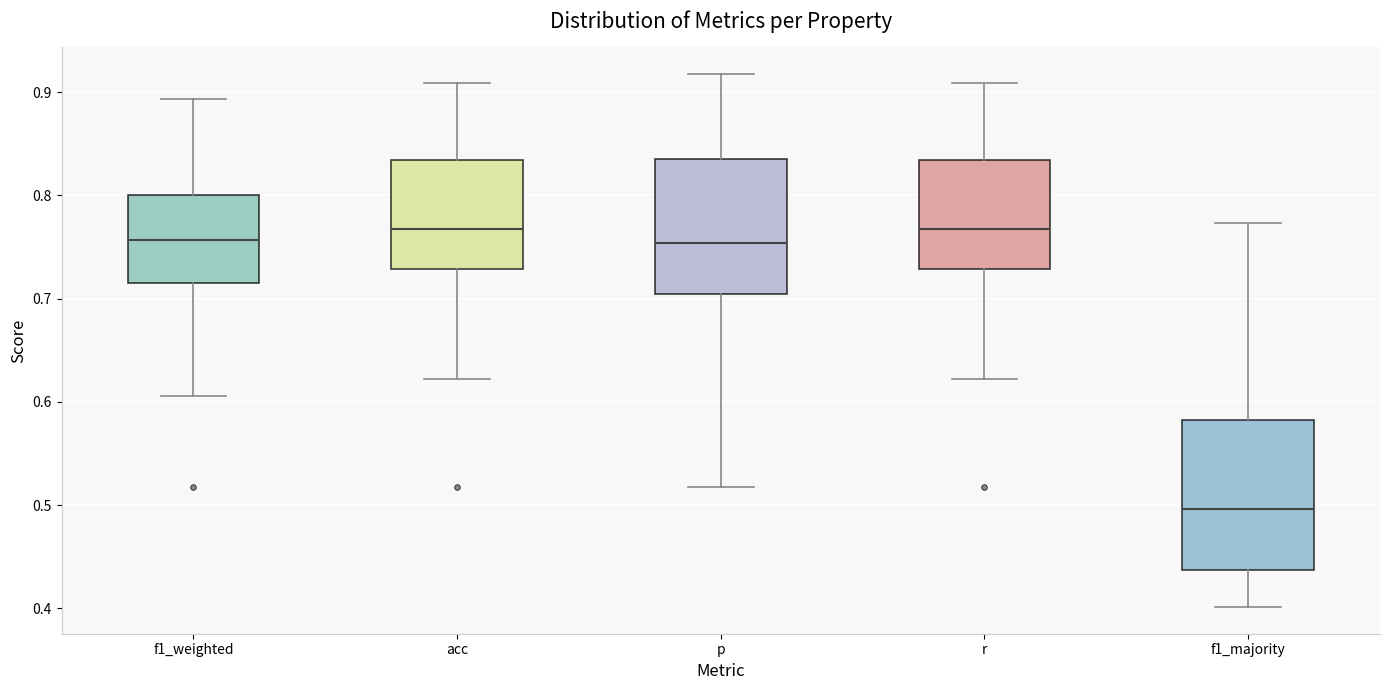

Where does the median line of the box for f1_weighted sit on the y-axis? The values are not printed on the chart, so give them approximately, as read against the axis.

0.76